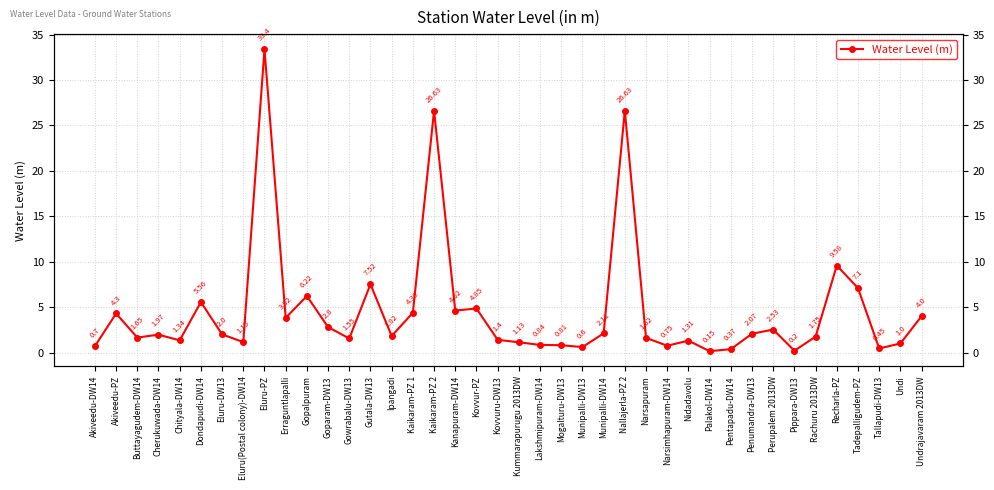

How many points are higher than both their immediate neighbors (excluding endpoints)?

12